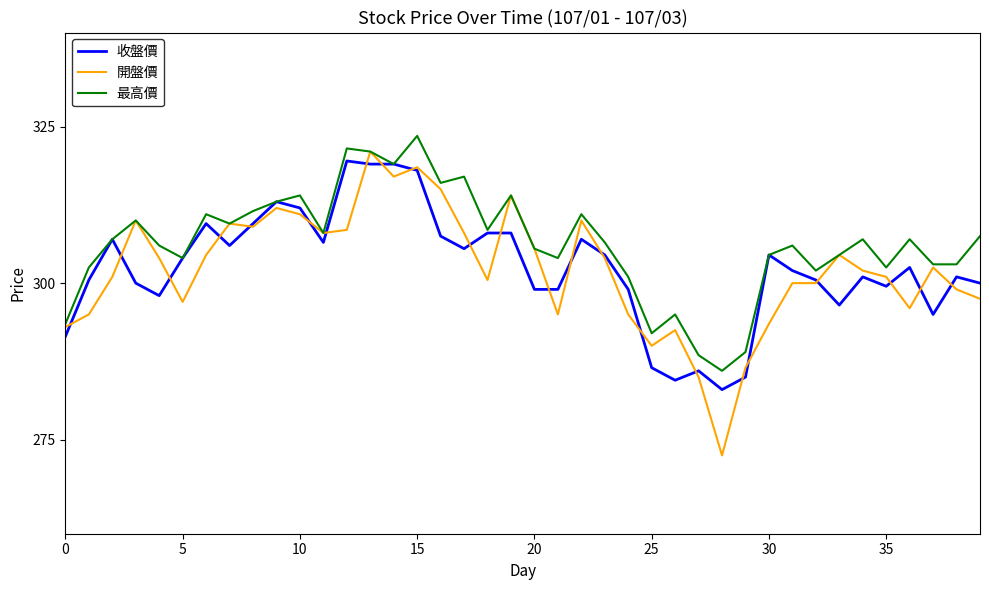

What are all the series names shown in the legend?

收盤價, 開盤價, 最高價